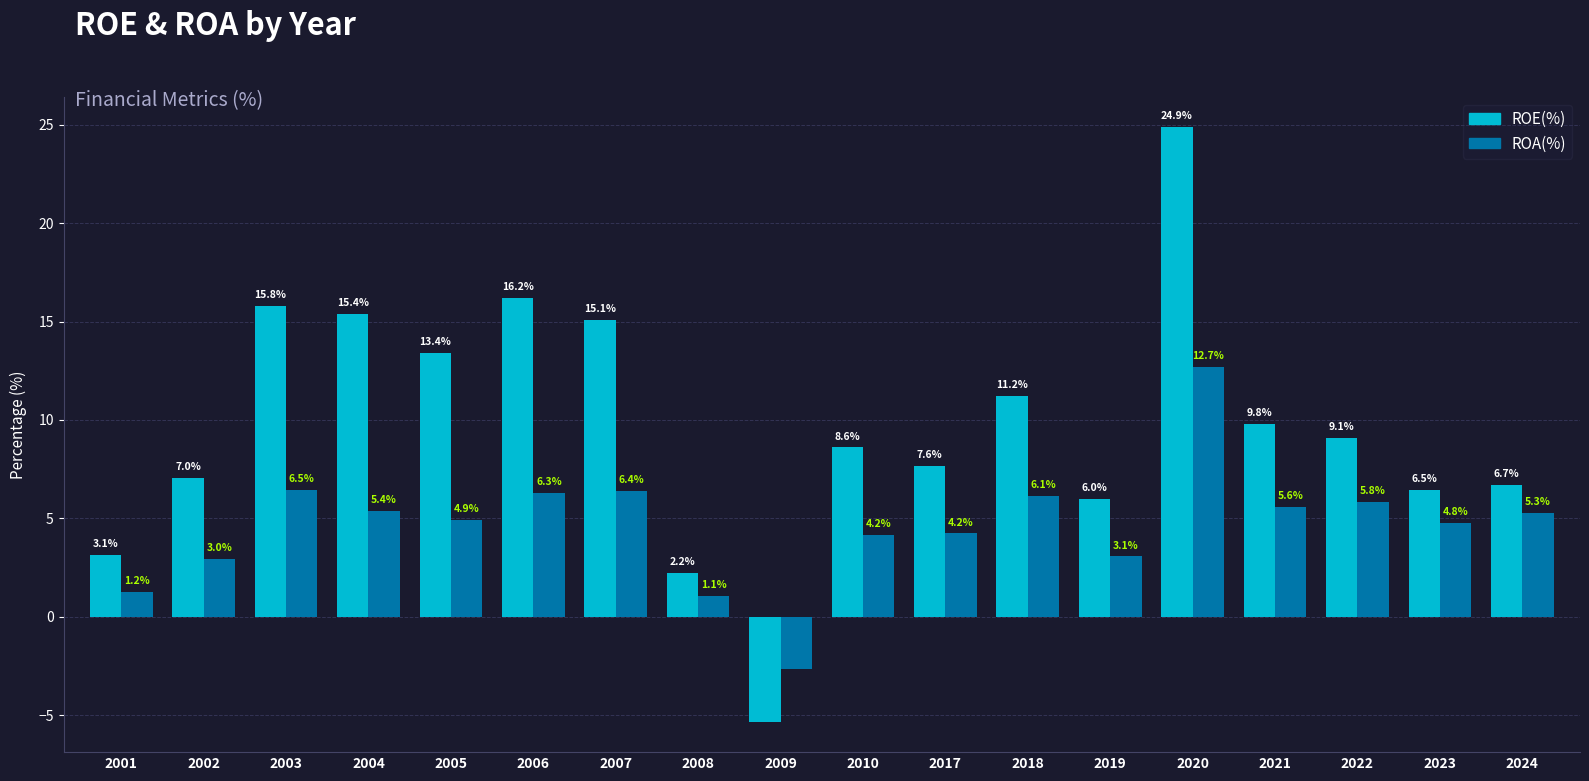

What is the total value across all series at 2004?

20.8